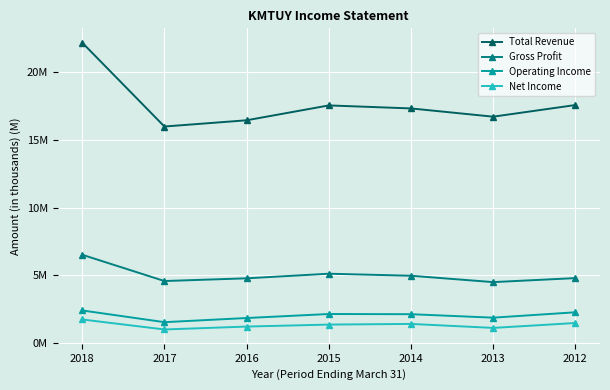

At 2013, list the series in order from smallest to largest.

Net Income, Operating Income, Gross Profit, Total Revenue